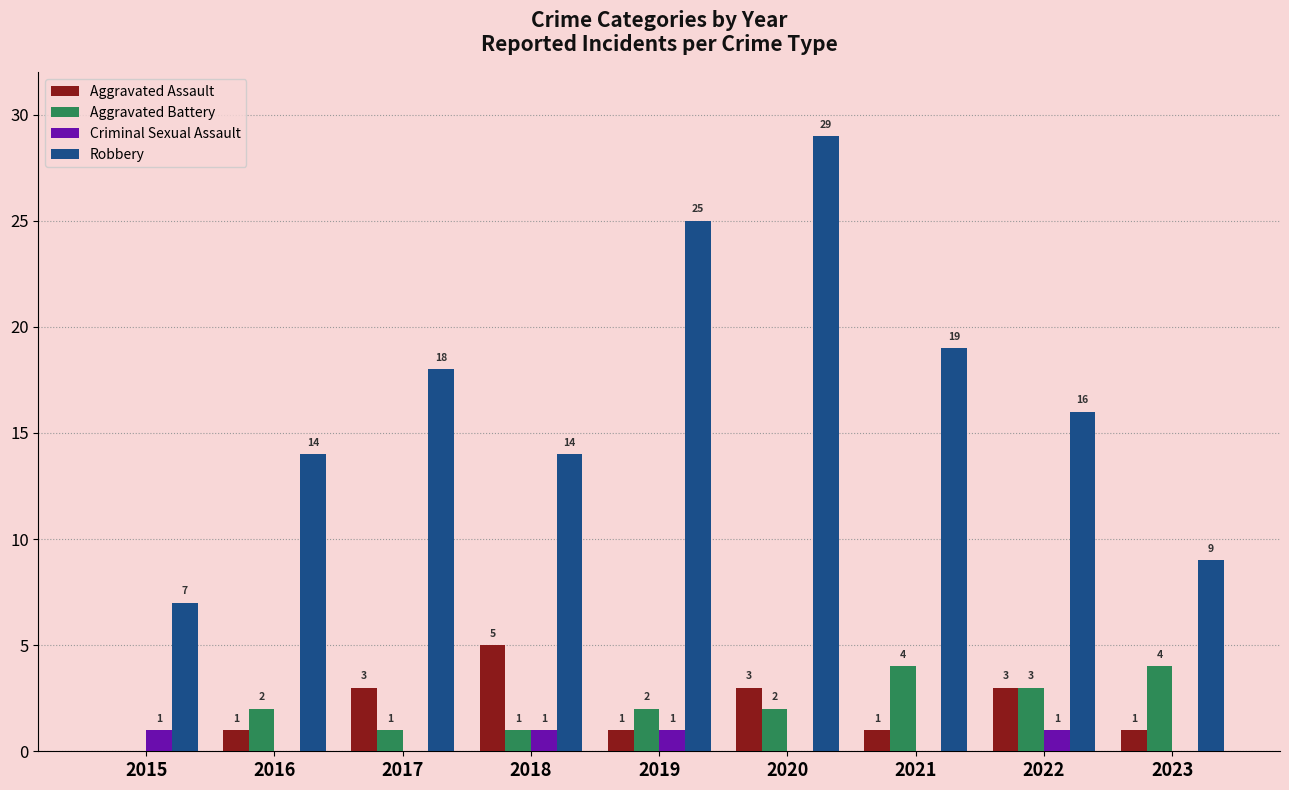

At which category is the sum across all series the highest?

2020